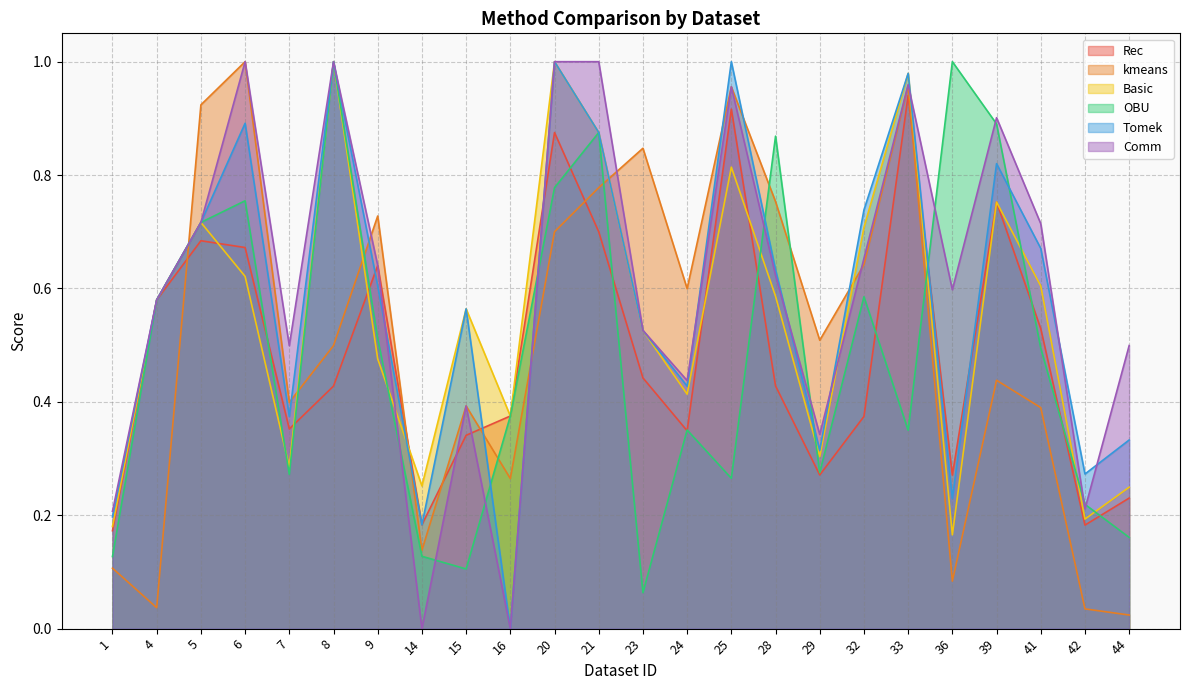

Between 9 and 24, which series saw the biggest shift?

Rec